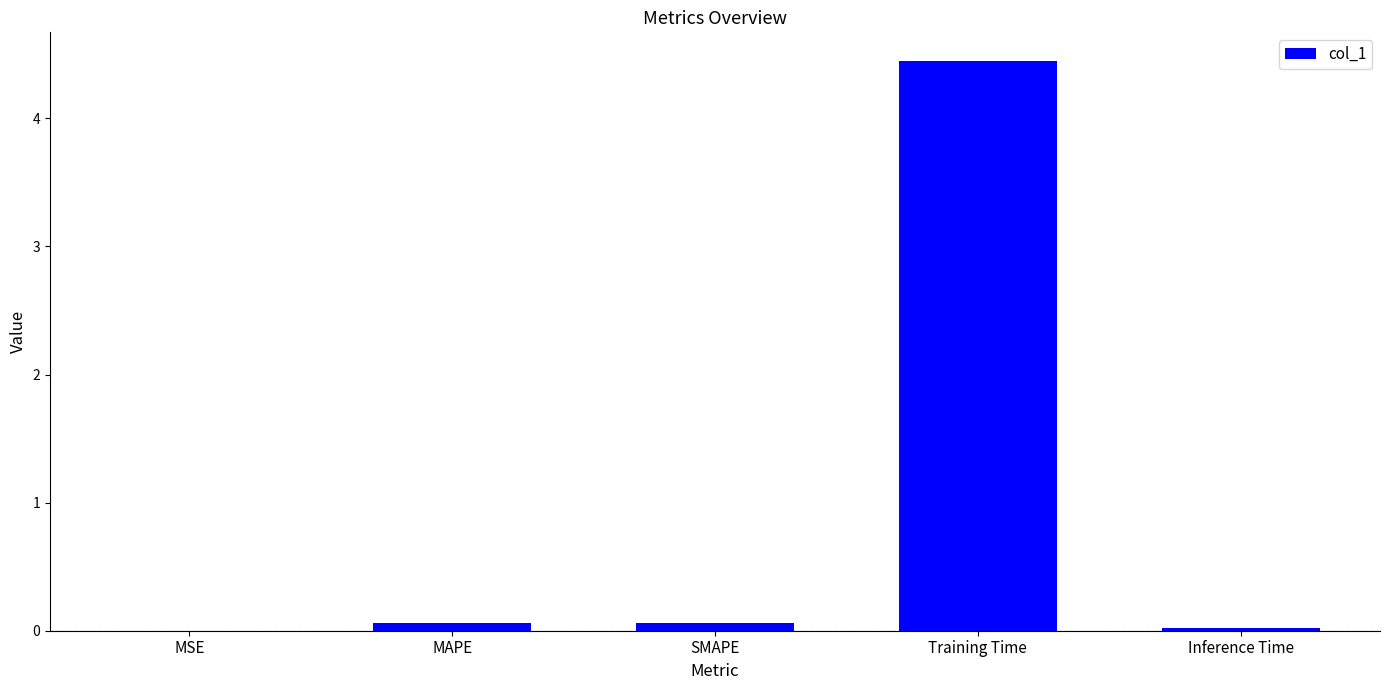

What is the sum of all values?

4.6